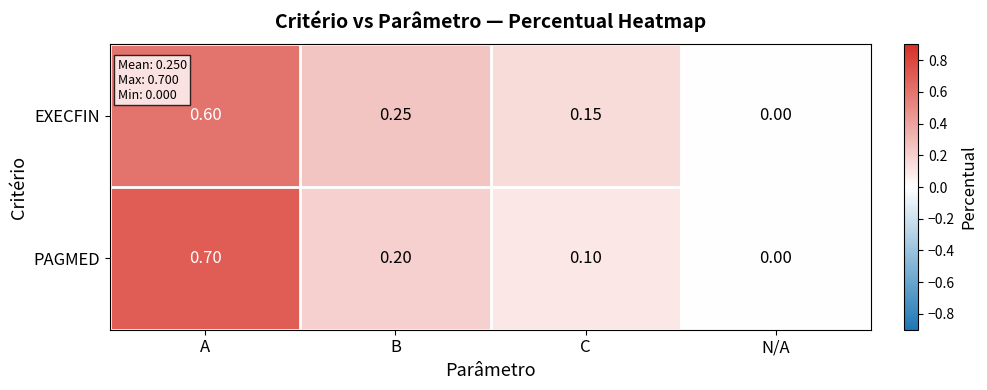

Which label corresponds to the largest value in the chart?

A